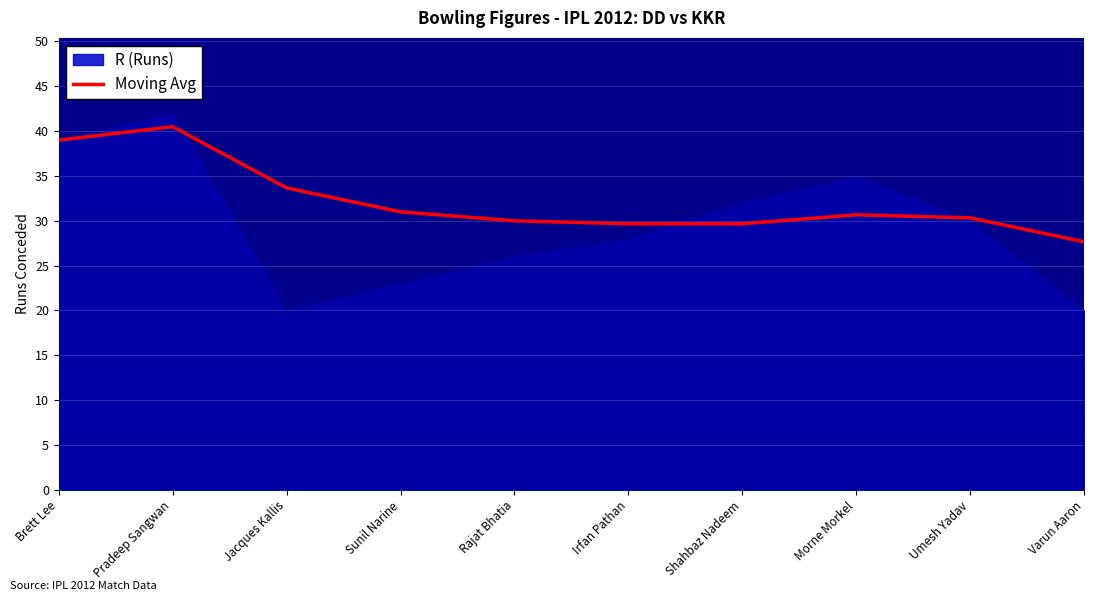

Between Morne Morkel and Varun Aaron, which is larger?

Morne Morkel